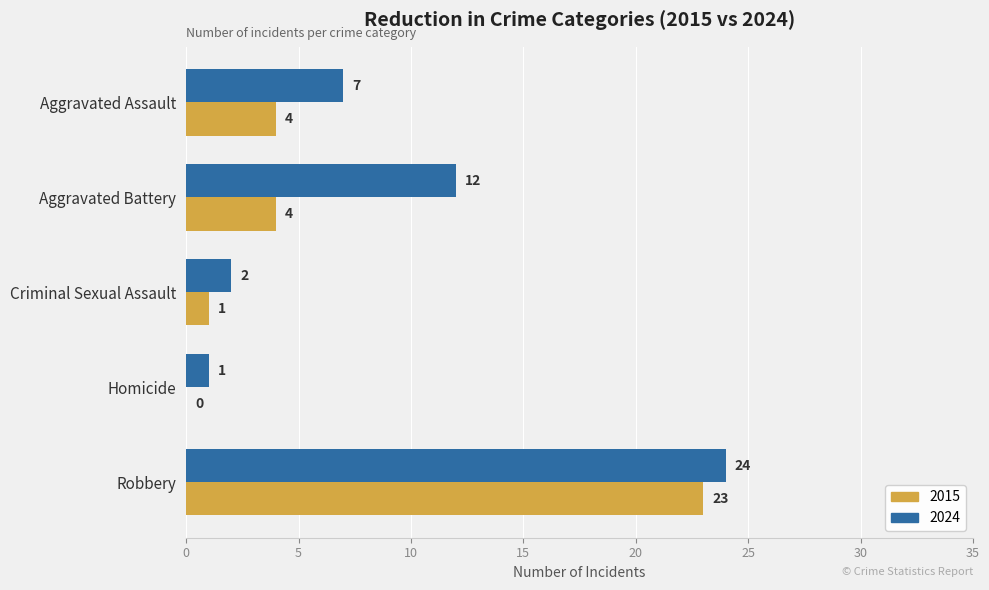

What is the total value across all series at Criminal Sexual Assault?

3